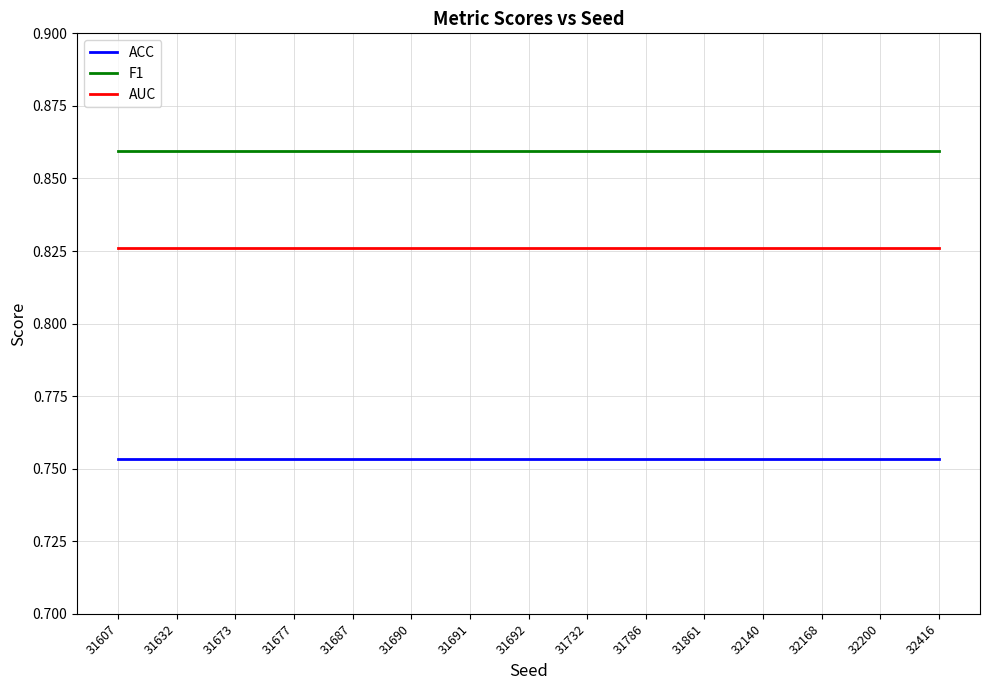

Is the value of ACC at 31732 greater than the value of F1 at 32416?

No